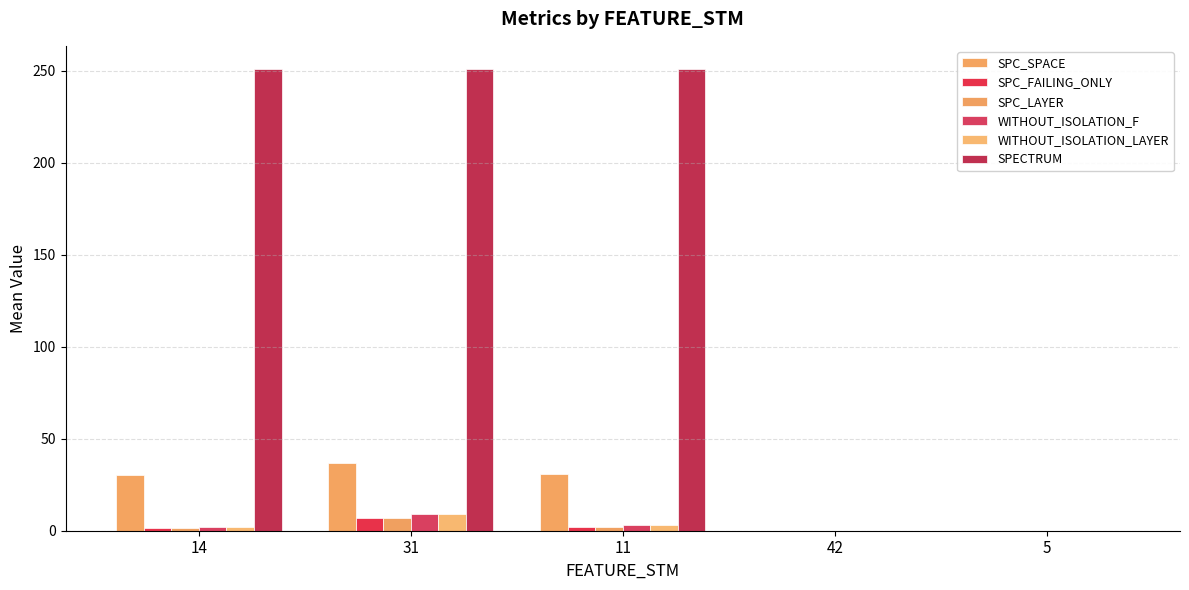

What is the difference between the maximum and minimum values in the SPC_LAYER series?

6.8